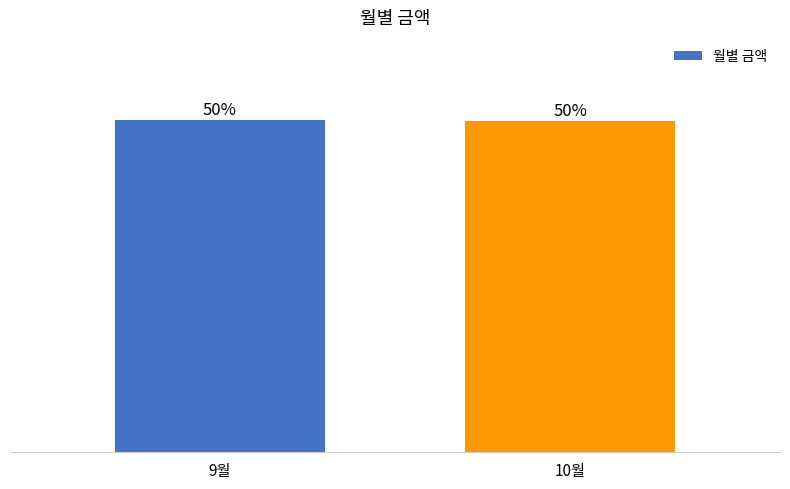

At which label does the data first exceed 50?

9월